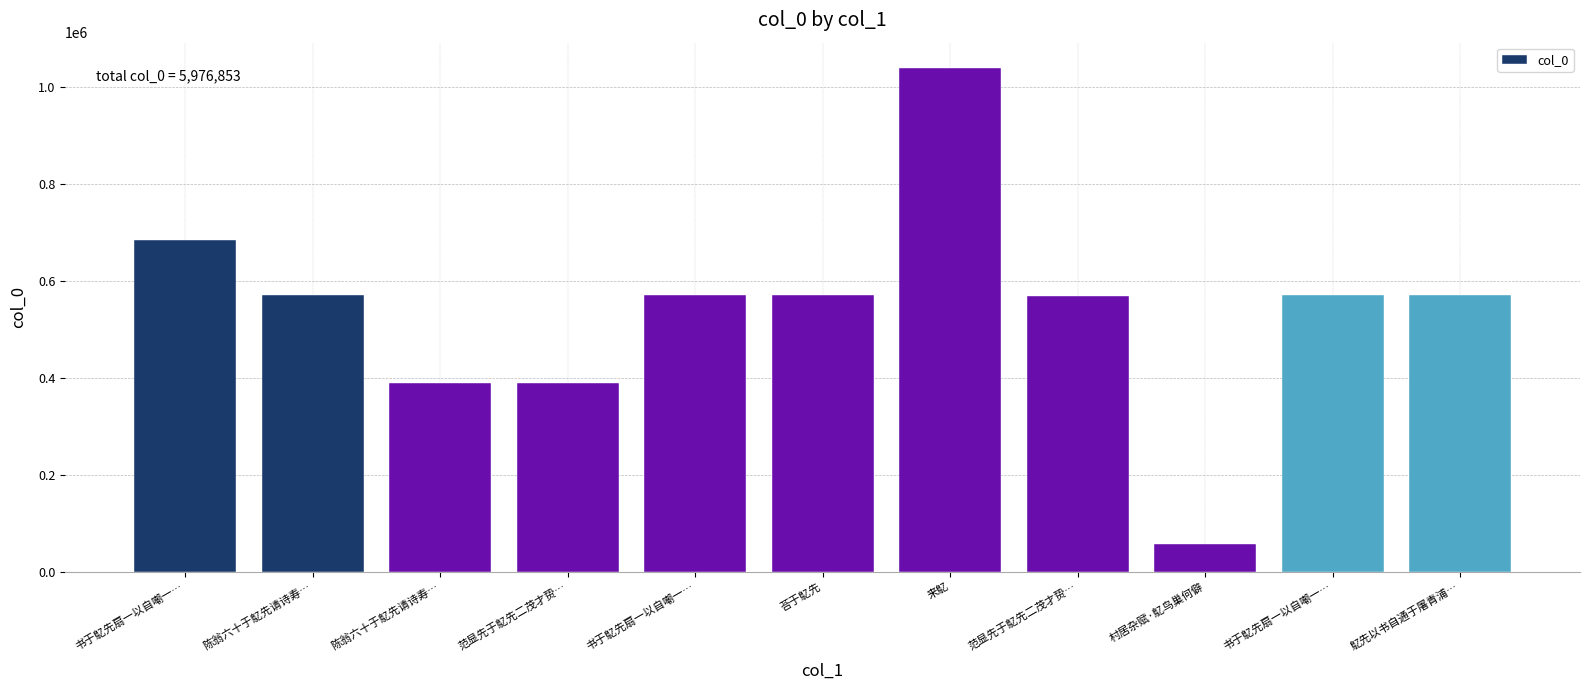

Which has a higher value, 来鳦 or 书于鳦先扇一以自嘲一…?

来鳦